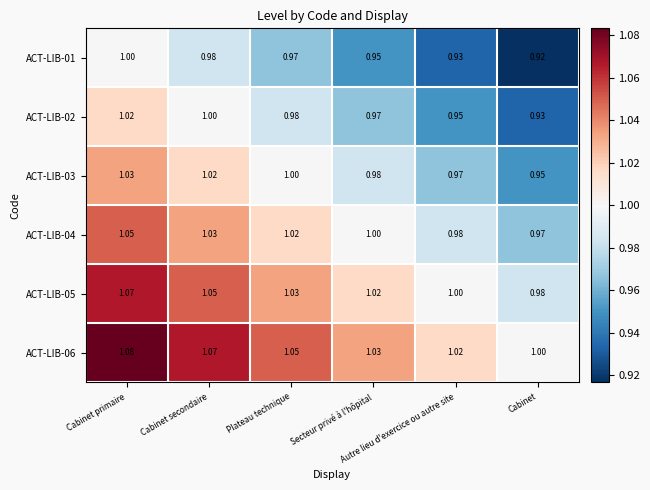

Count the number of data series in this chart.

6